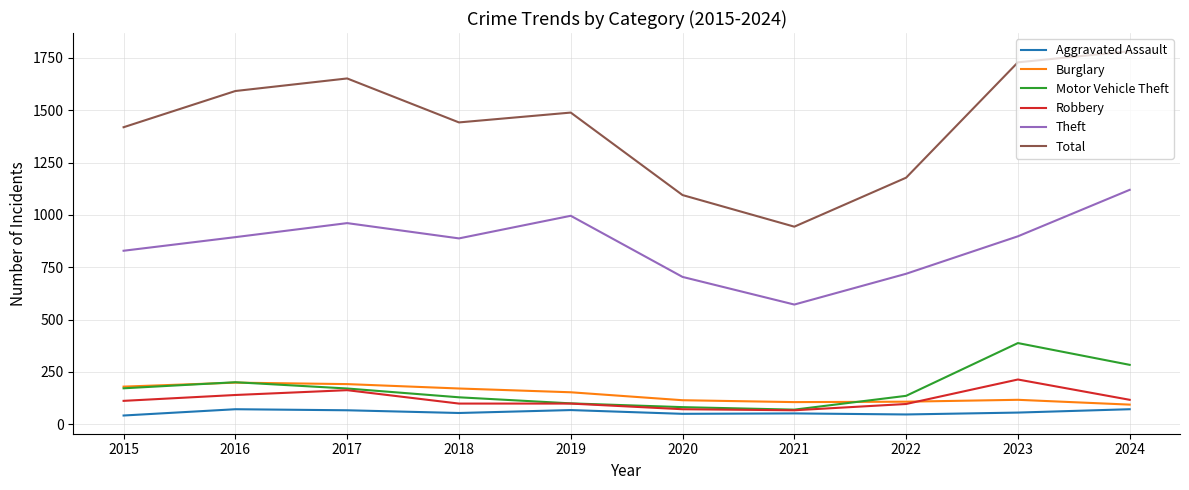

Which category has the highest value in the Theft series?

2024